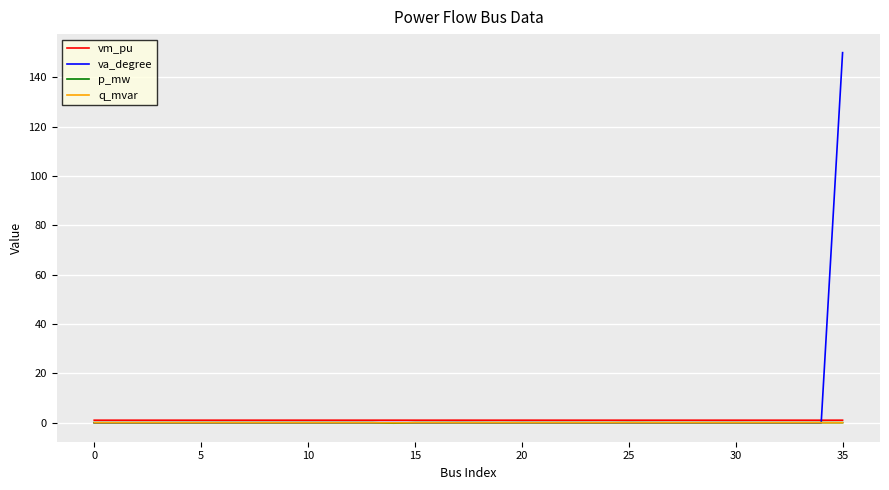

Which series has the largest range (max minus min)?

va_degree